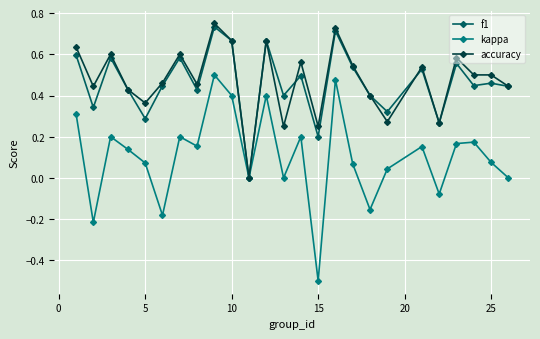

Which series has the largest range (max minus min)?

kappa